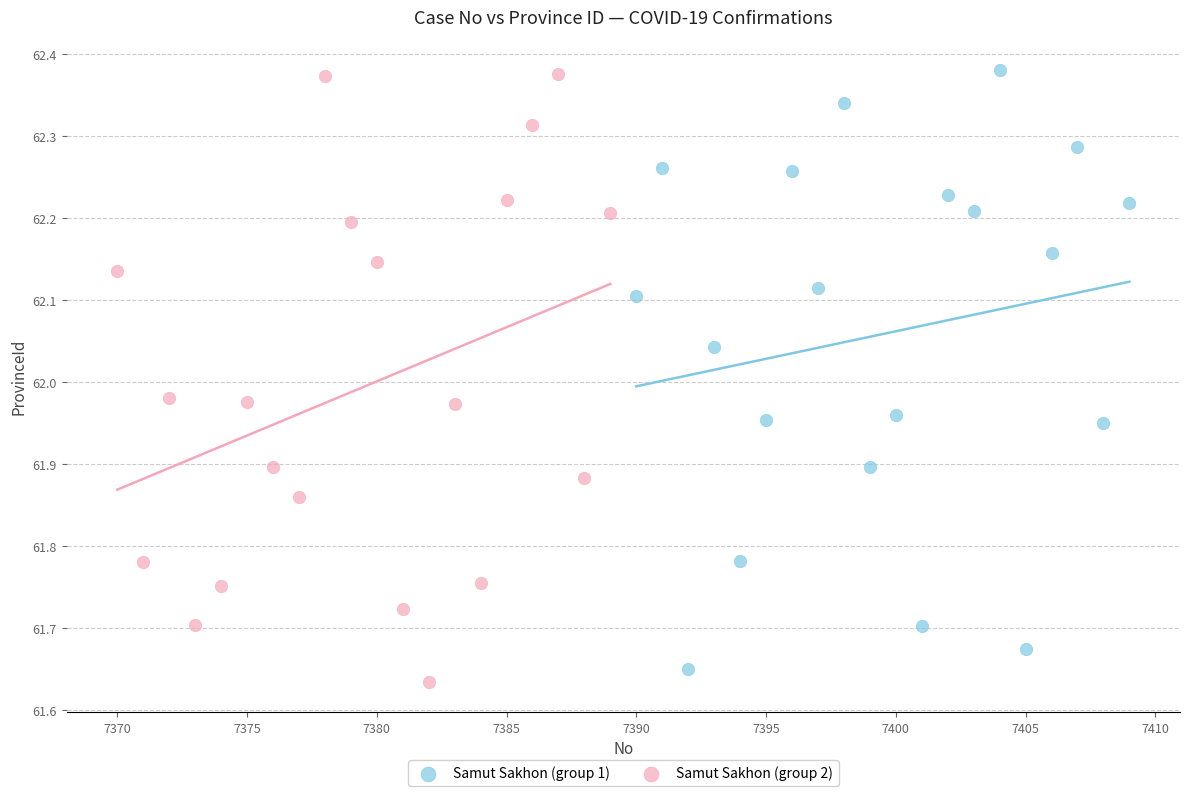

What are all the series names shown in the legend?

Samut Sakhon (group 1), Samut Sakhon (group 2)